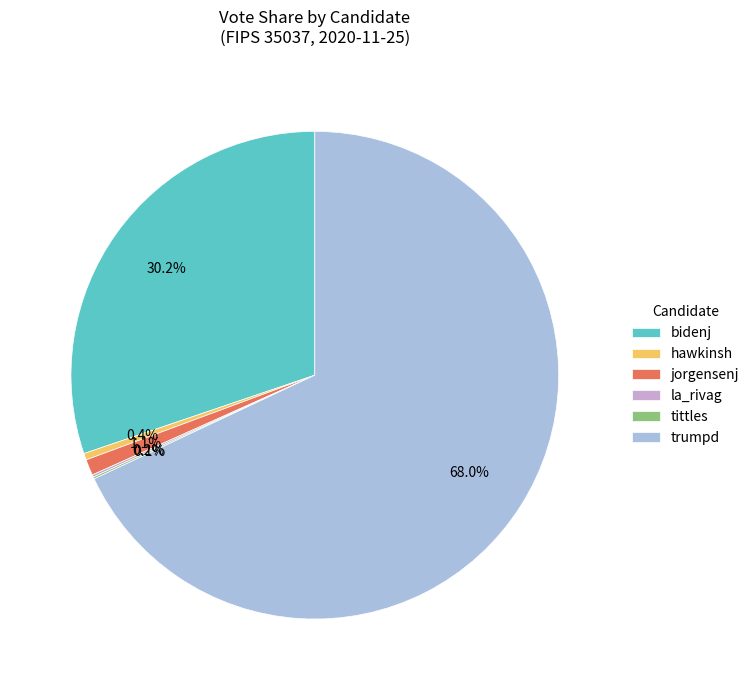

Is trumpd the majority of the pie?

Yes